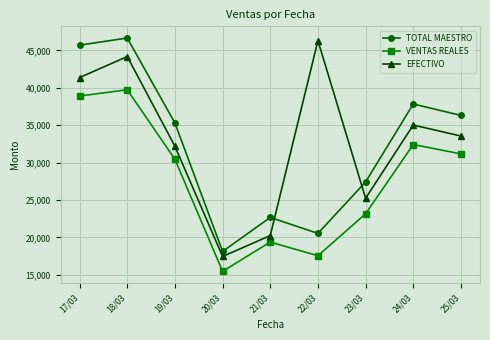

Reading left to right, transcribe all the data shown in this chart.

TOTAL MAESTRO: 17/03=45710.0	18/03=46667.0	19/03=35292.0	20/03=18113.0	21/03=22660.0	22/03=20529.1	23/03=27408.0	24/03=37837.0	25/03=36314.0
VENTAS REALES: 17/03=38902.3	18/03=39743.0	19/03=30439.3	20/03=15453.8	21/03=19365.8	22/03=17538.8	23/03=23148.3	24/03=32417.0	25/03=31161.3
EFECTIVO: 17/03=41374.0	18/03=44186.0	19/03=32181.0	20/03=17441.0	21/03=20234.0	22/03=46316.0	23/03=25226.0	24/03=35022.0	25/03=33552.0